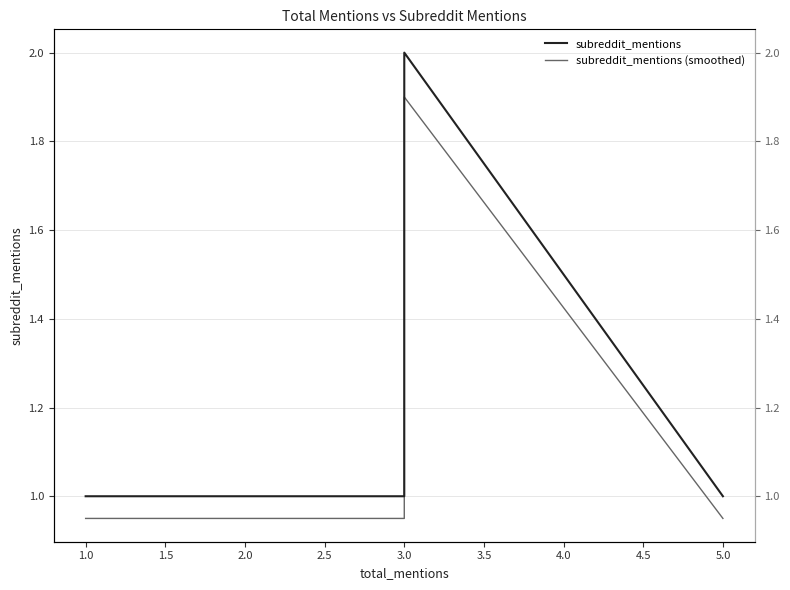

What is the spread (max minus min) of values at 1.0?

0.1